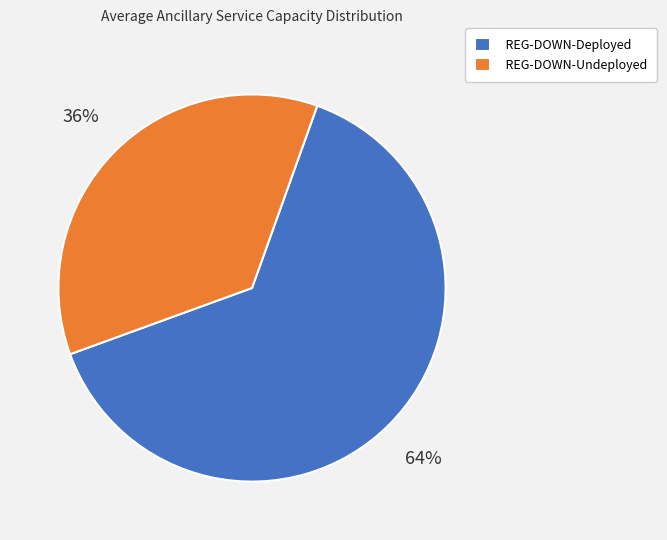

Between REG-DOWN-Deployed and REG-DOWN-Undeployed, which is larger?

REG-DOWN-Deployed